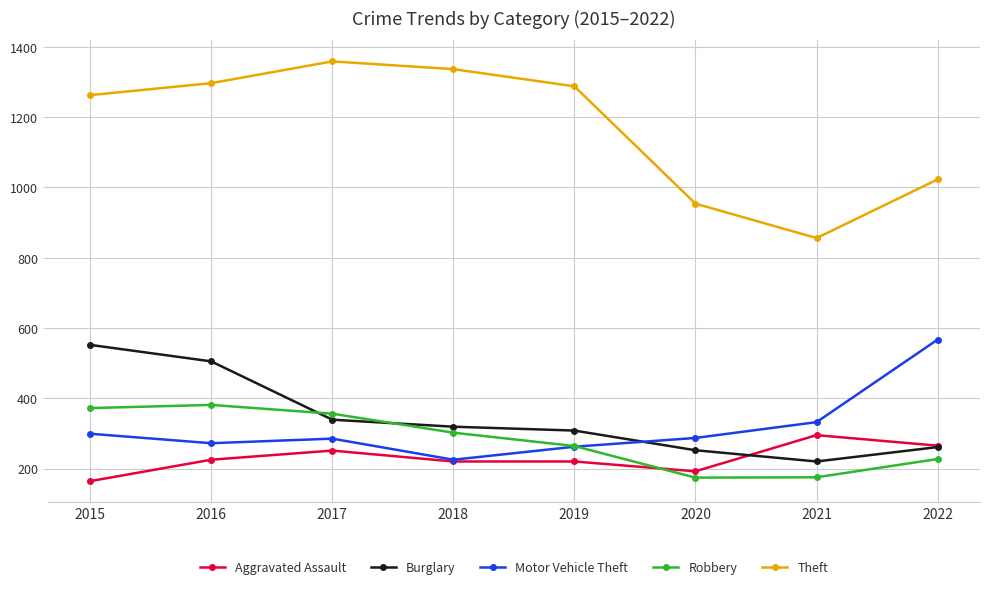

At which category does Aggravated Assault reach its first local peak?

2017